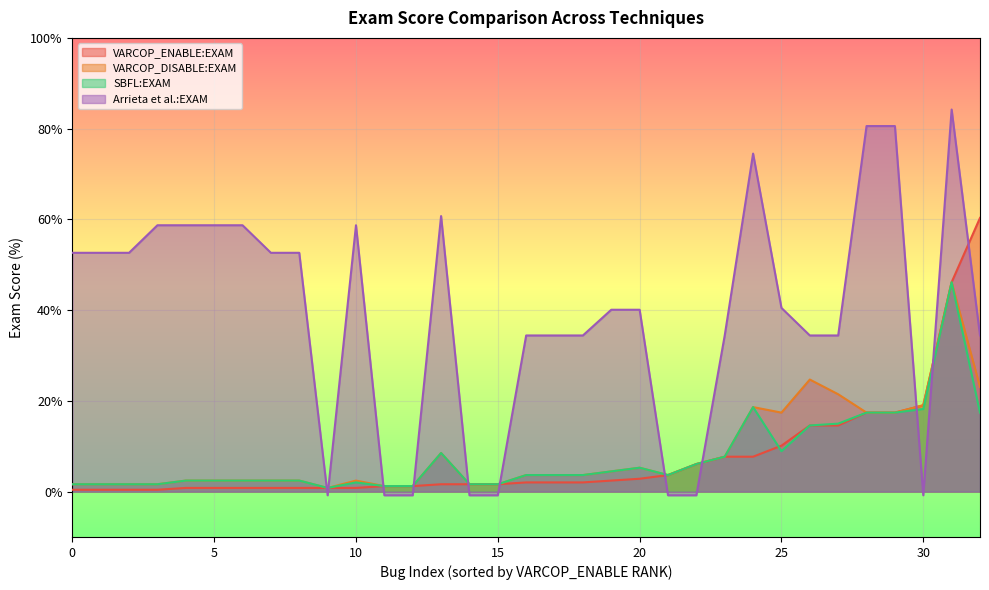

The value of VARCOP_ENABLE:EXAM at 30 is 19.0. True or false?

True